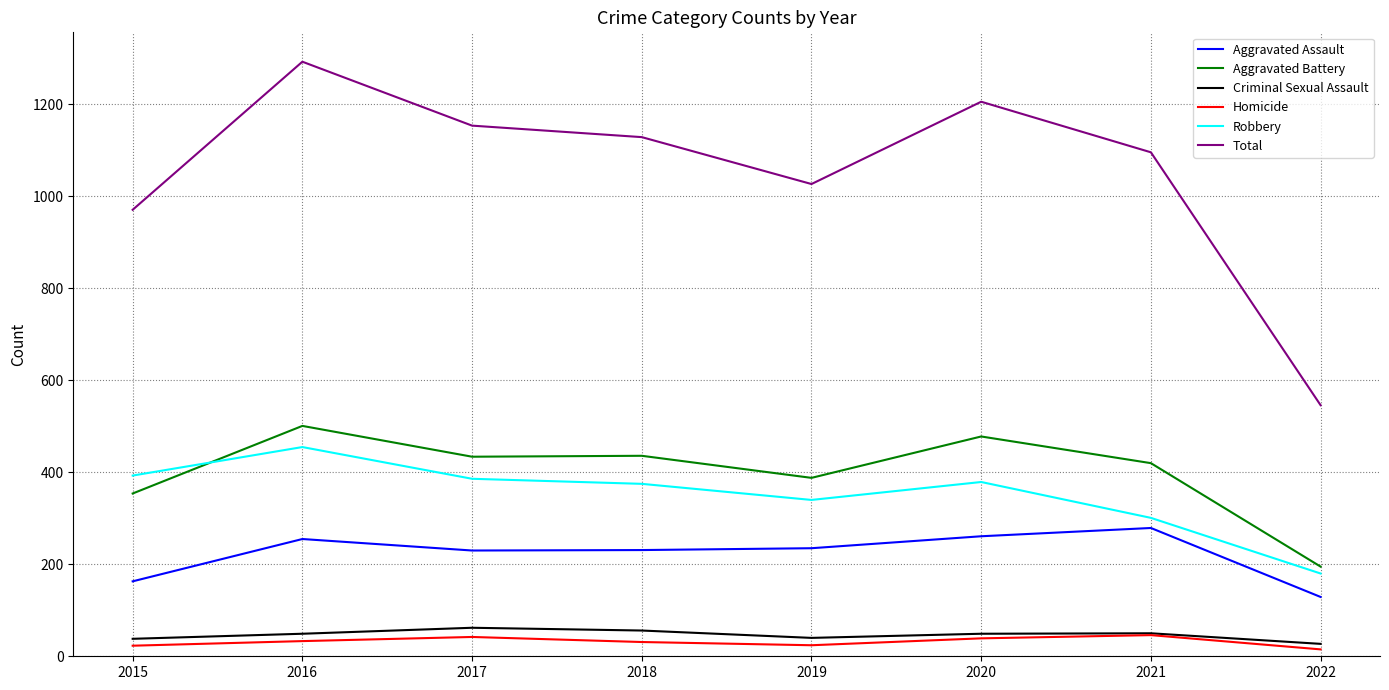

What is the average value of the Criminal Sexual Assault series?

46